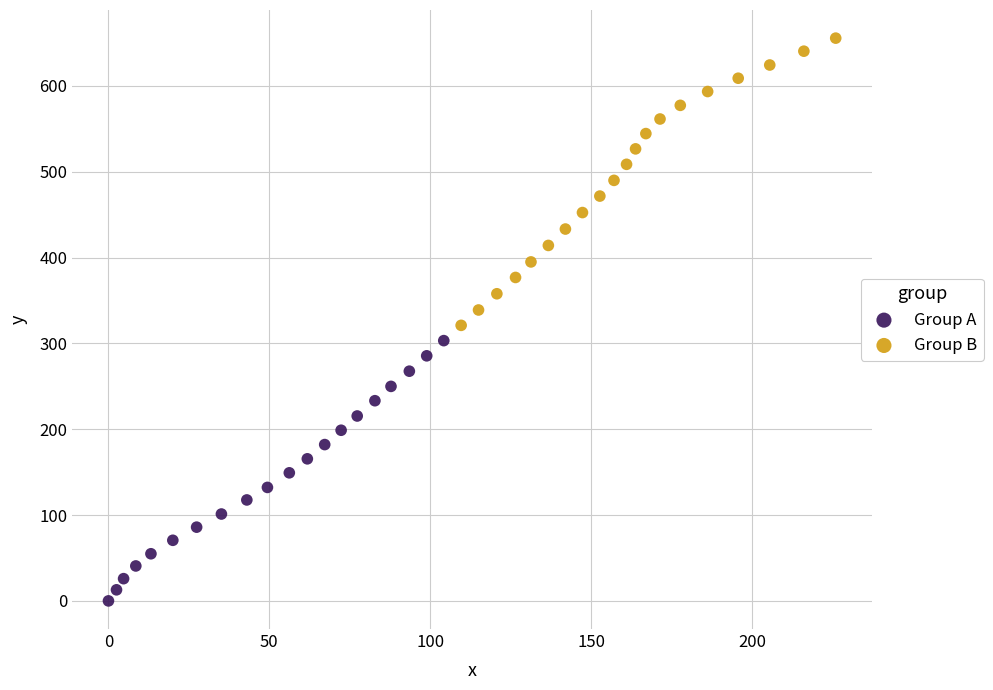

Which series has the largest Y range (max minus min)?

Group B